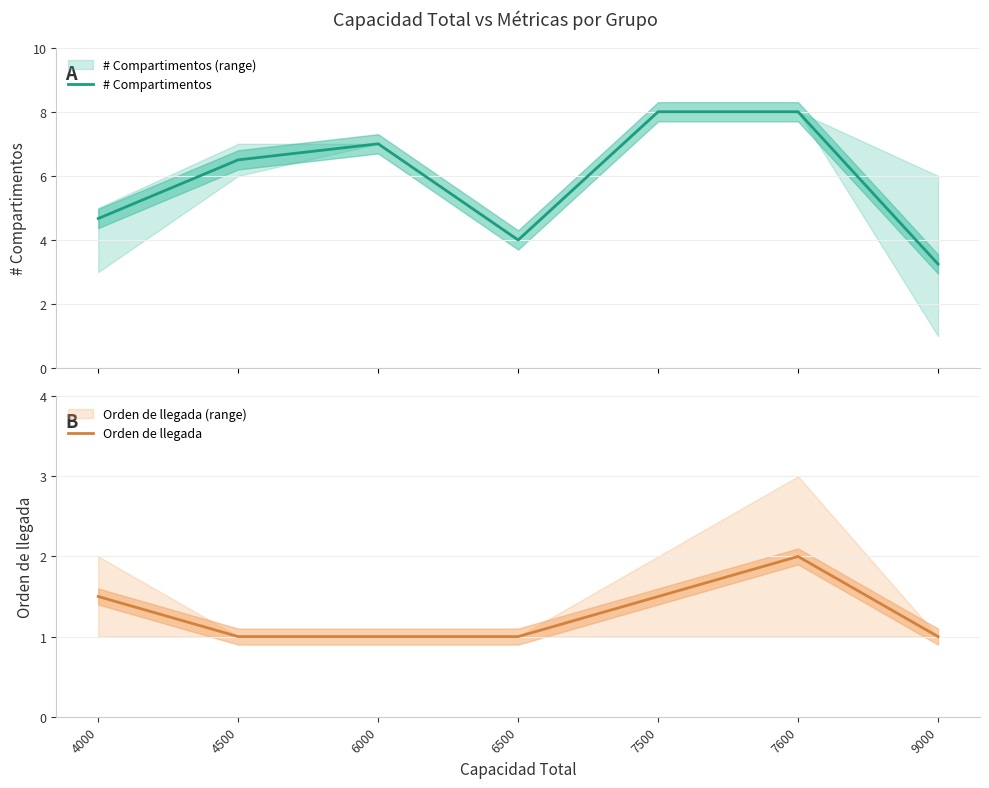

Which category has the highest value in the # Compartimentos series?

7500